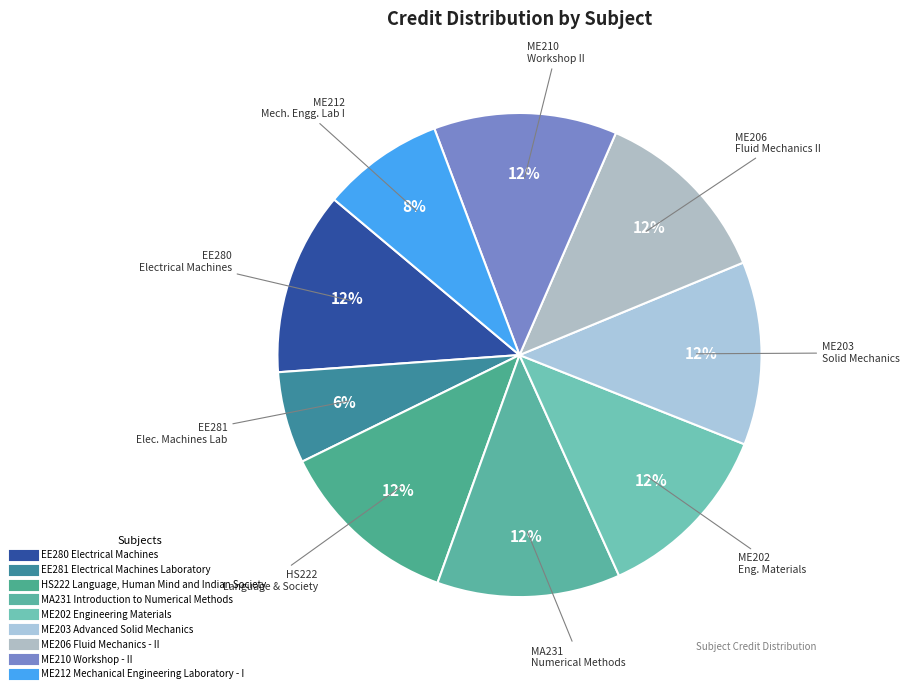

To the nearest percent, what percentage of the pie is MA231 Introduction to Numerical Methods?

12%